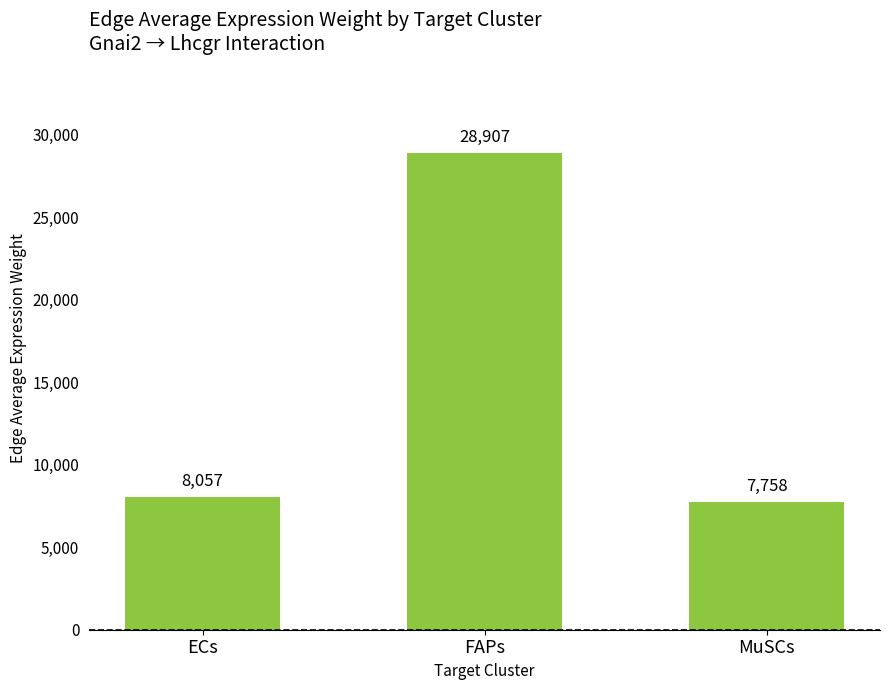

Between ECs and MuSCs, which is larger?

ECs